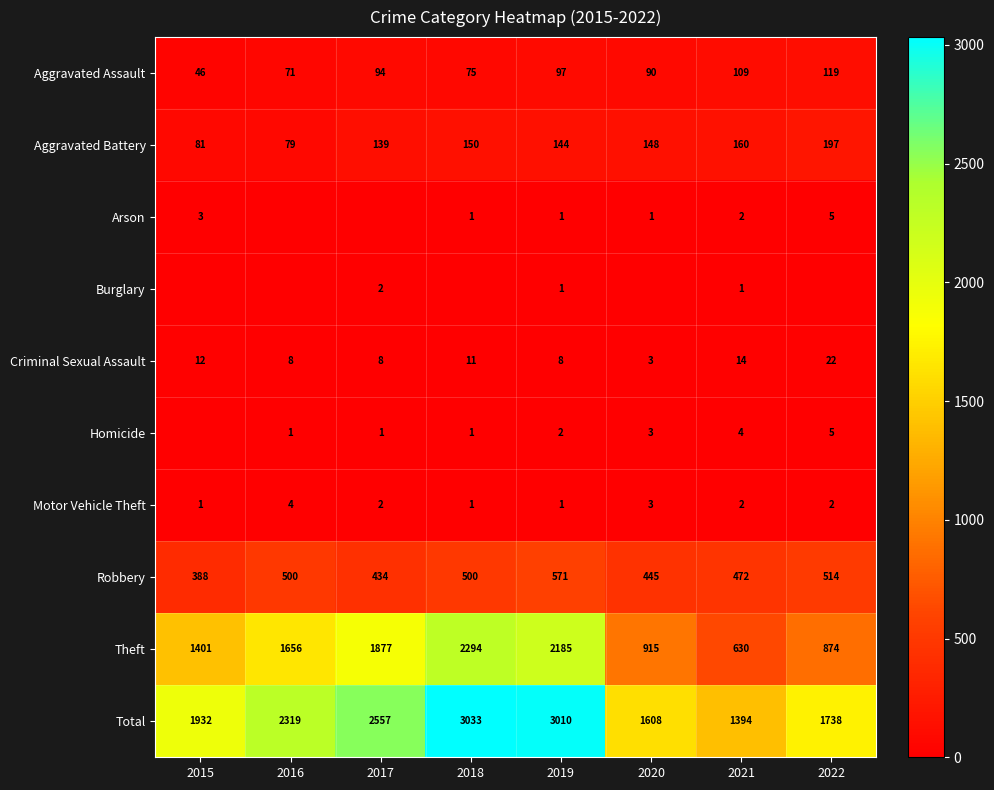

What is the difference between the maximum and second lowest values in the Aggravated Assault series?

48